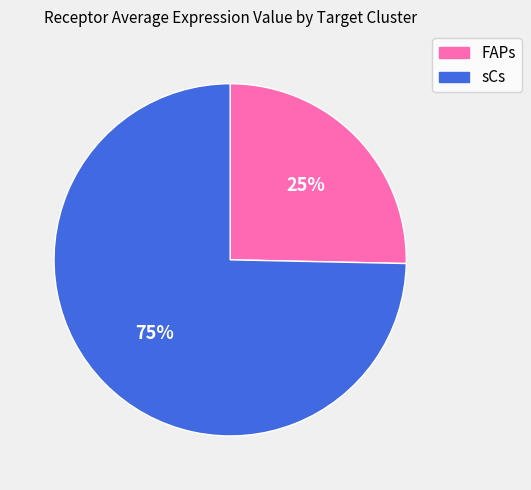

Is the sum of sCs and FAPs greater than half?

Yes